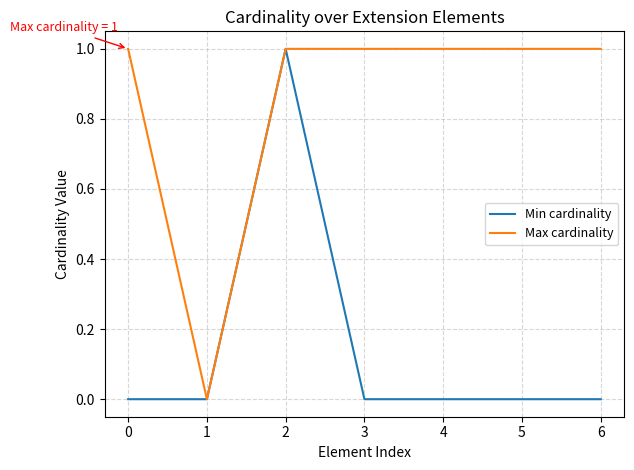

Reading left to right, list all the values displayed in this chart.

Min cardinality: 0	0	1	0	0	0	0
Max cardinality: 1	0	1	1	1	1	1